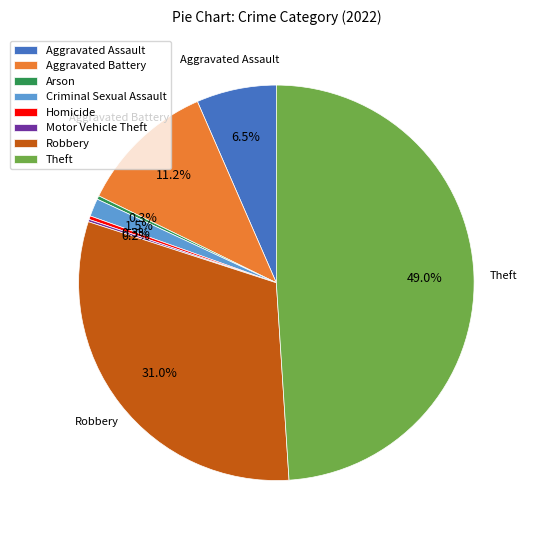

Is there any slice that represents more than half of the pie?

No